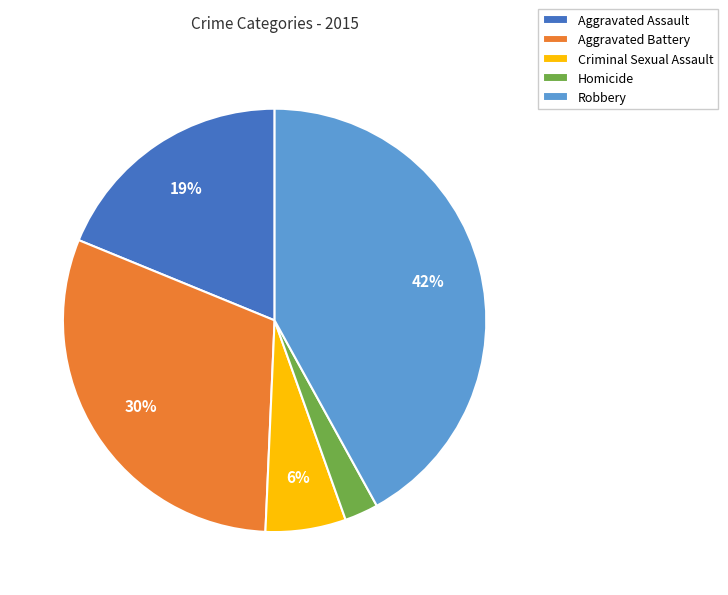

To the nearest percent, what percentage of the pie is Aggravated Battery?

30%